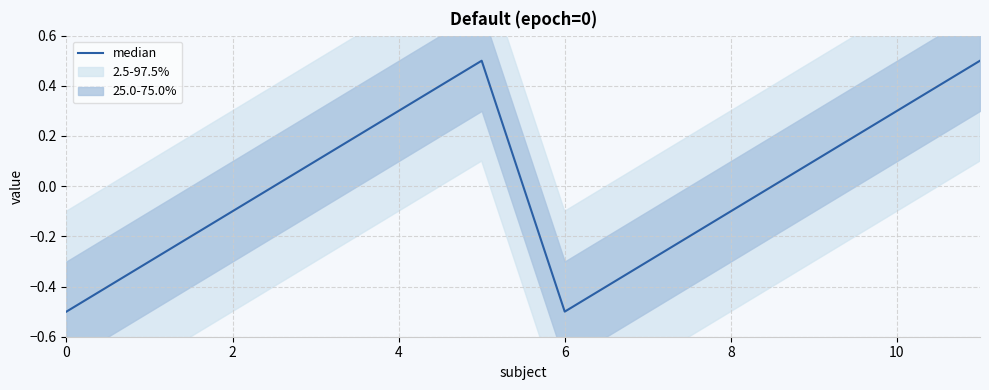

What is the label of the 3rd point from the right?

9